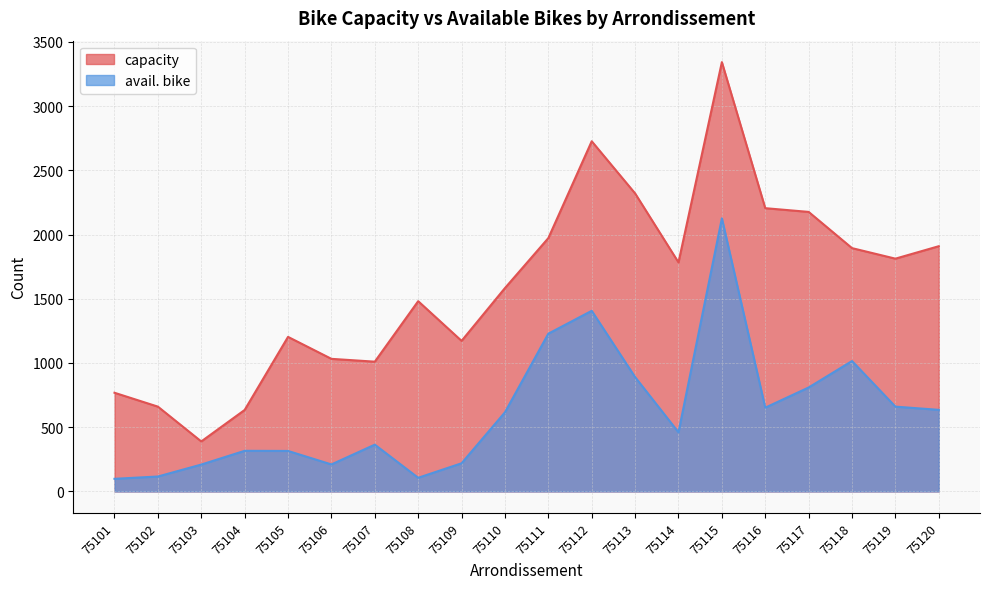

The value of capacity at 75108 is 1481. True or false?

True